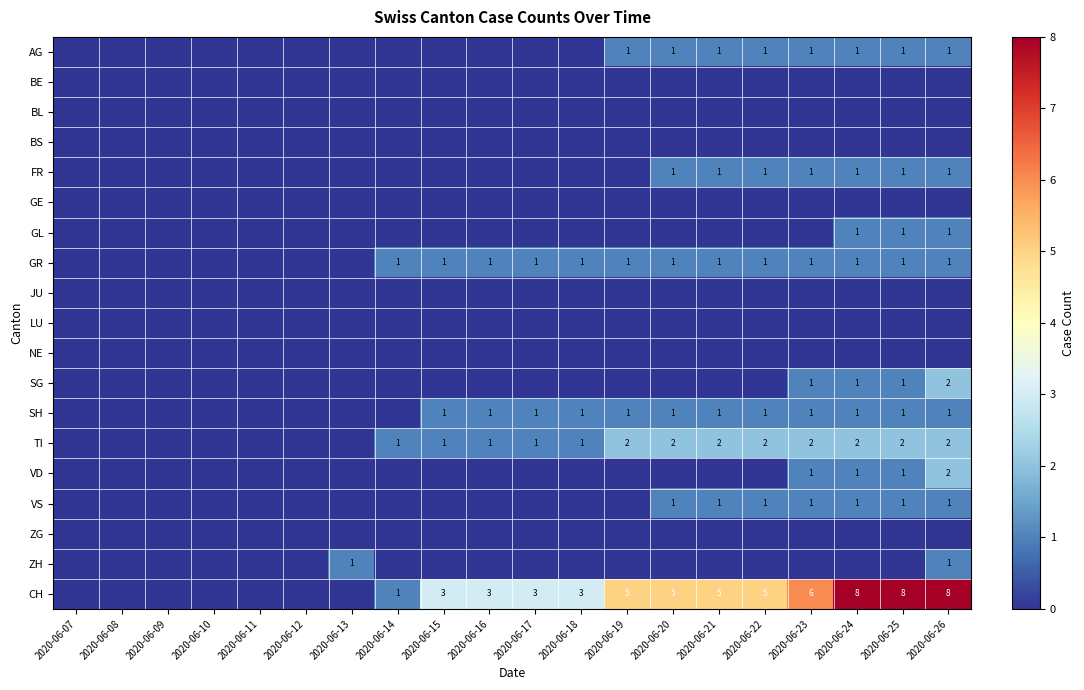

Is it true that TI equals 3 at 2020-06-19?

False